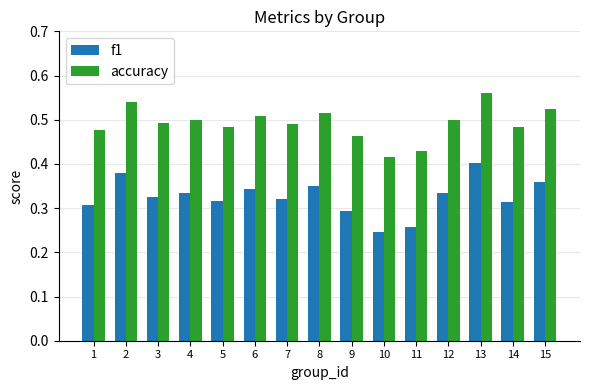

Which category has the highest value across all series?

13